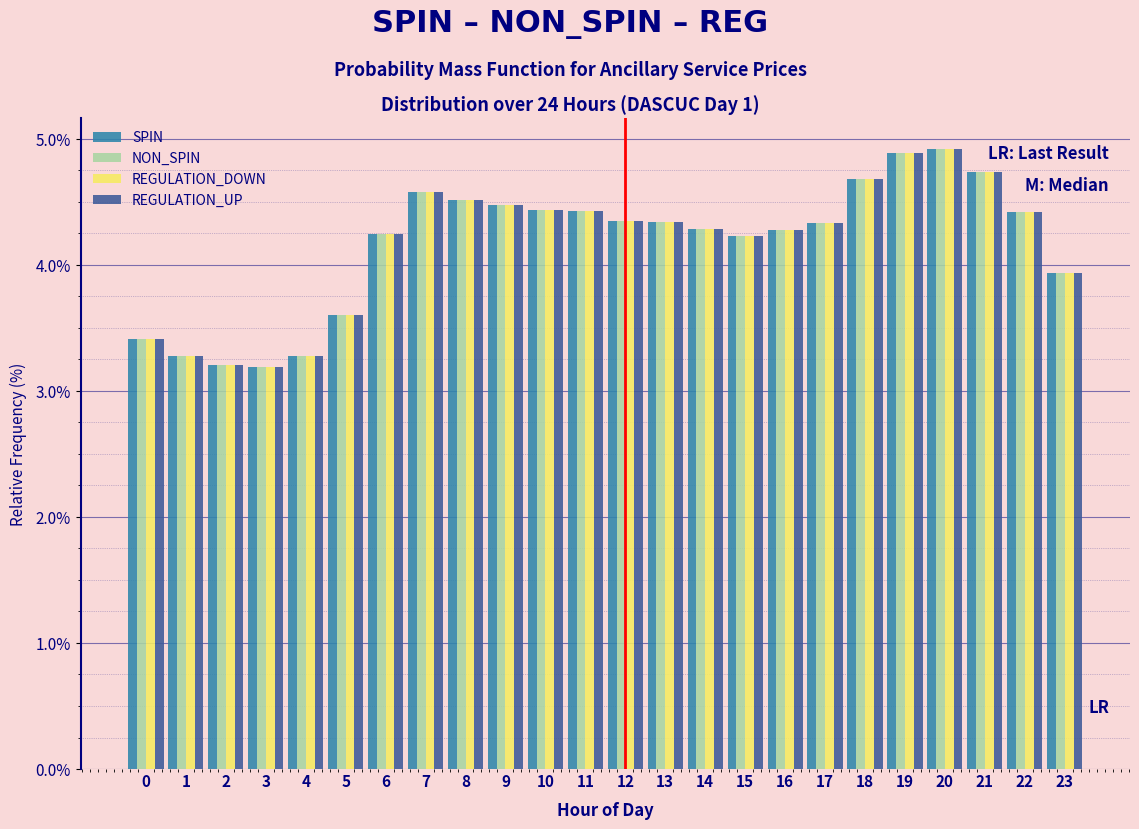

At which label does NON_SPIN first exceed 4?

6